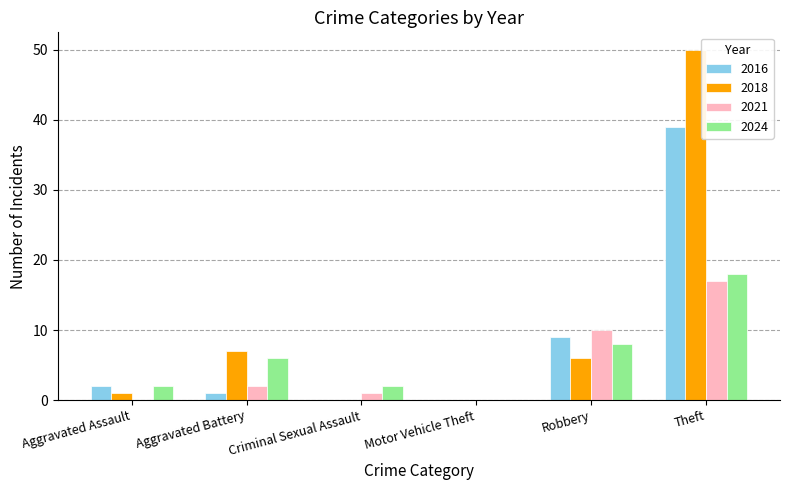

Which category has the highest value in the 2021 series?

Theft